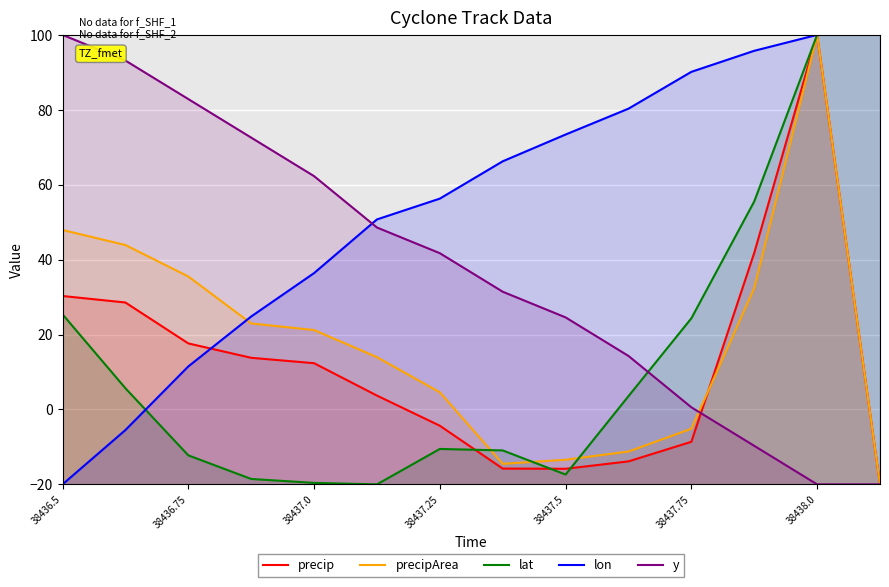

How many intersections are there between lon and precip?

1